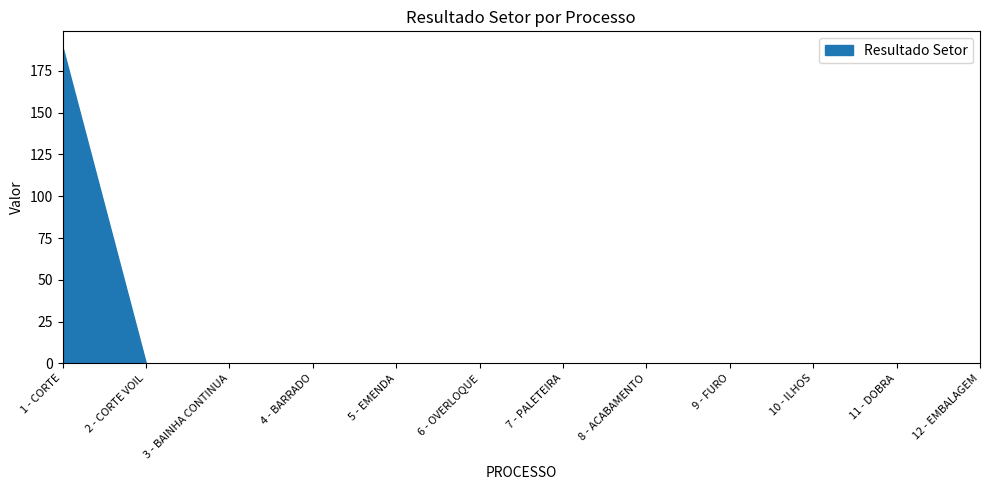

How many positive values are there?

1